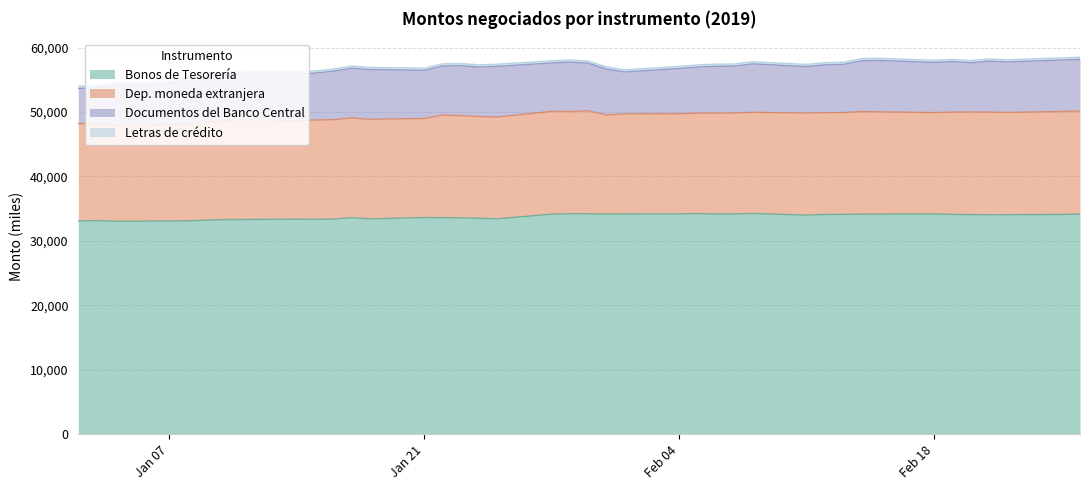

The Documentos del Banco Central series shows 12519 at 11-02-2019. True or false?

False